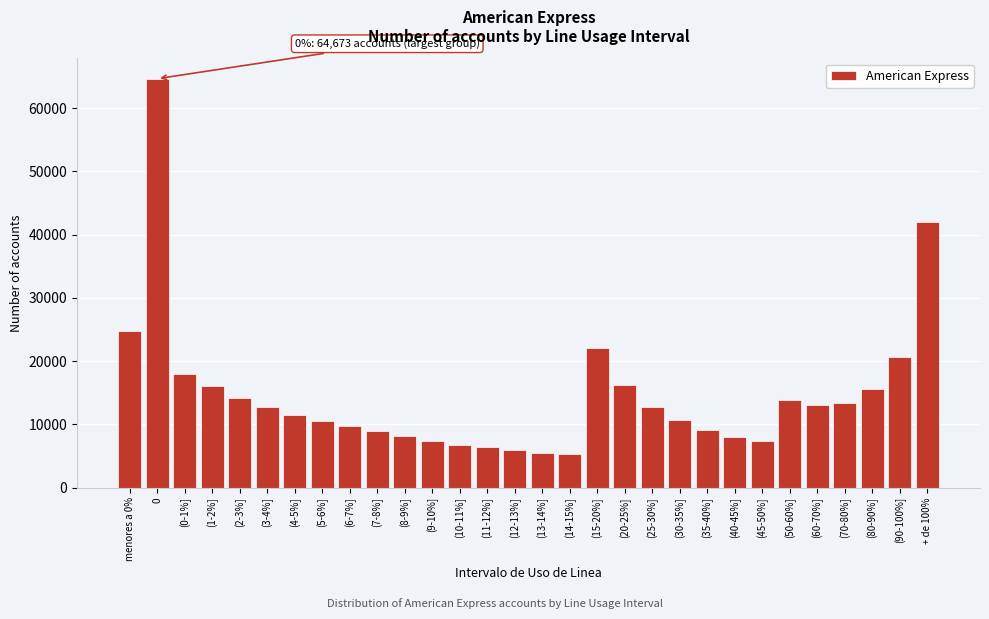

What is the label of the 1st bar from the left?

menores a 0%